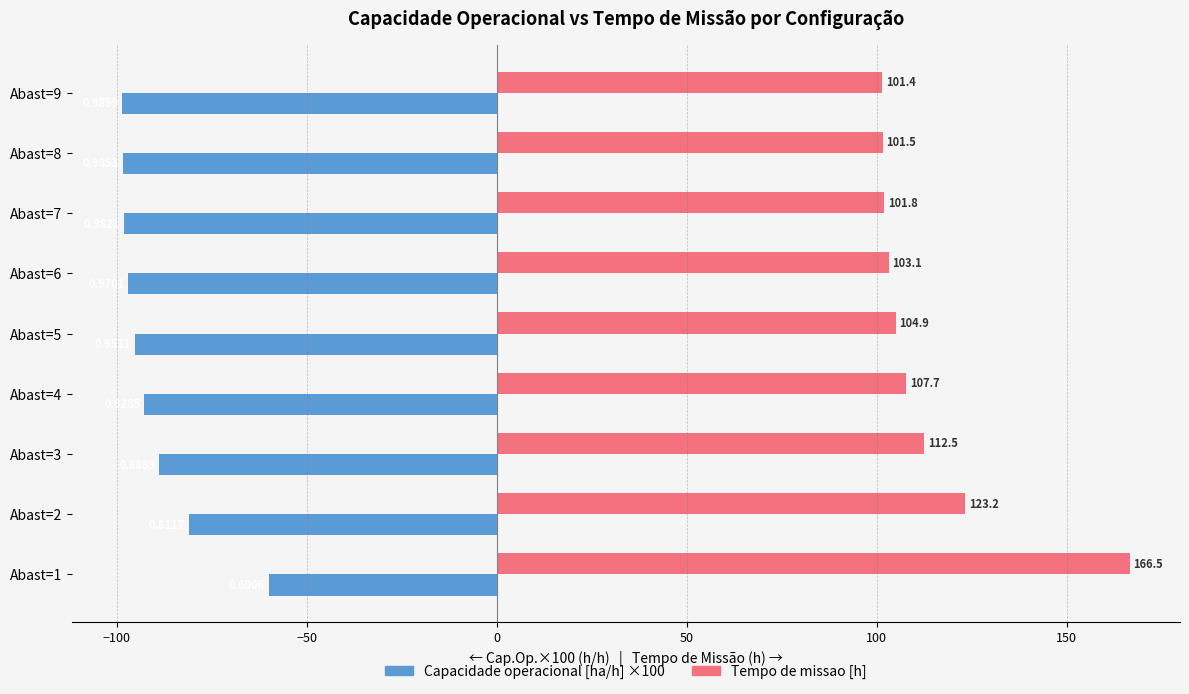

Which series has the largest total across all categories?

Tempo de missao [h]